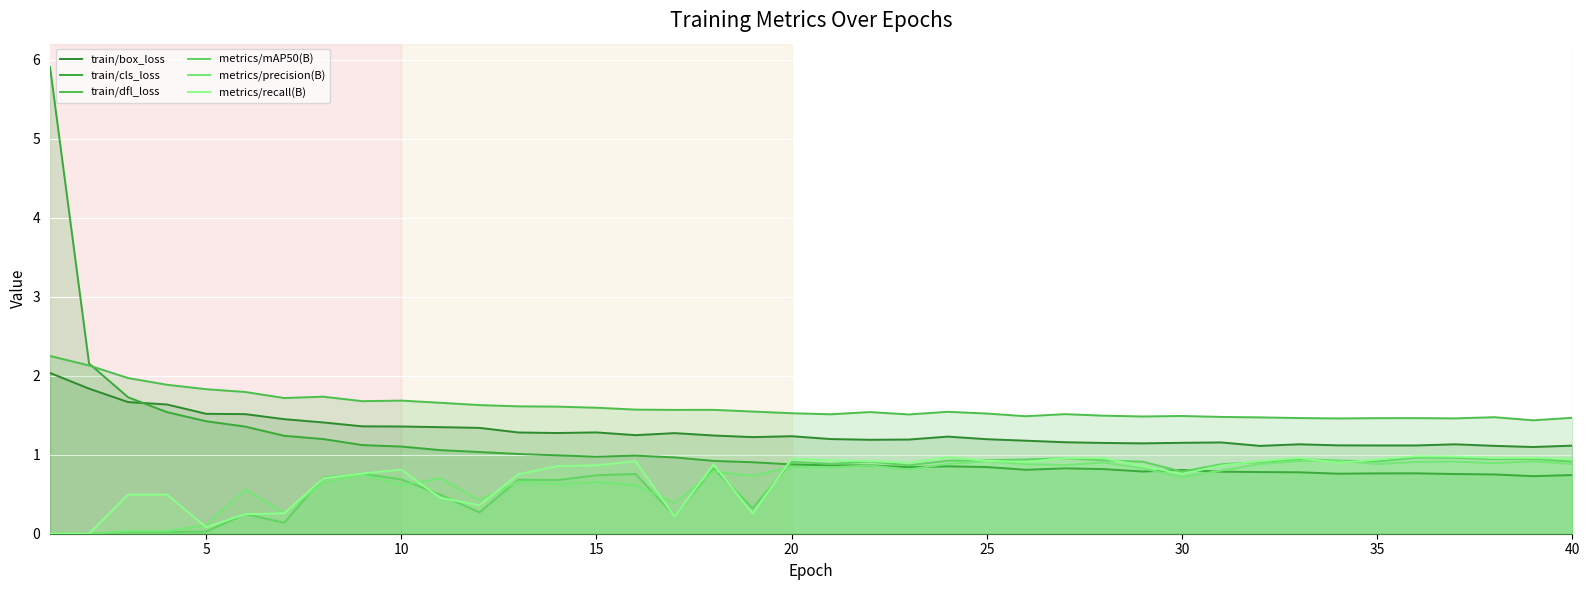

Does the chart display data point markers on the line(s)?

No